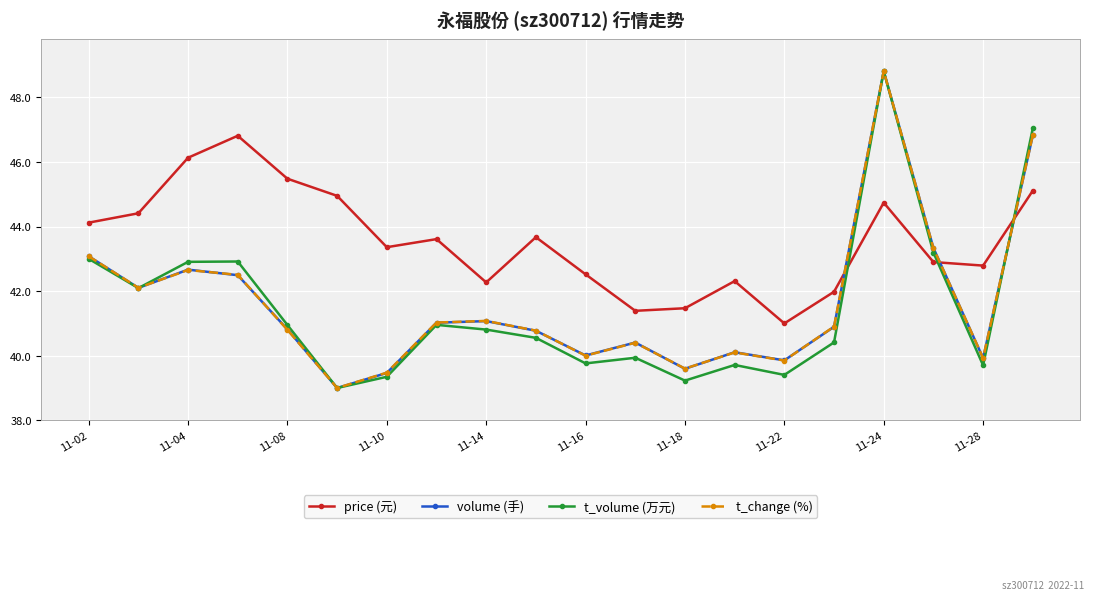

Which series has the largest total across all categories?

price (元)